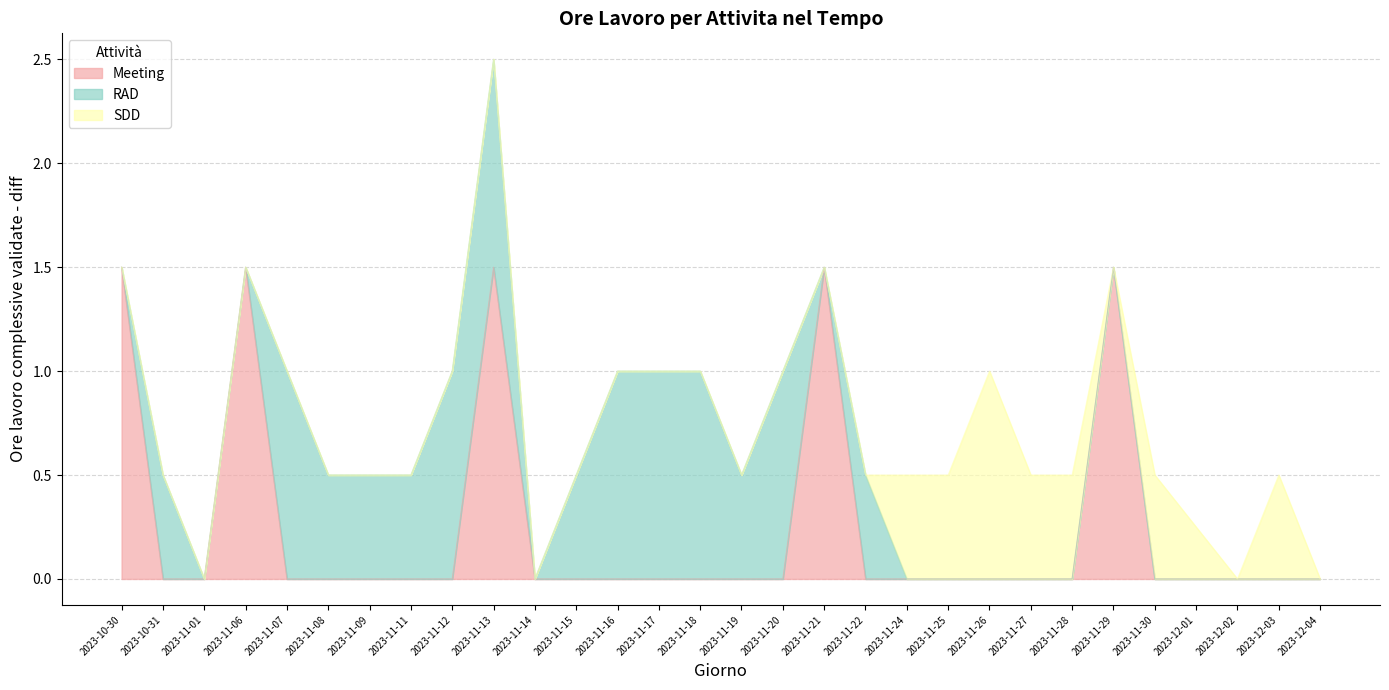

How many times do SDD and Meeting cross each other?

2